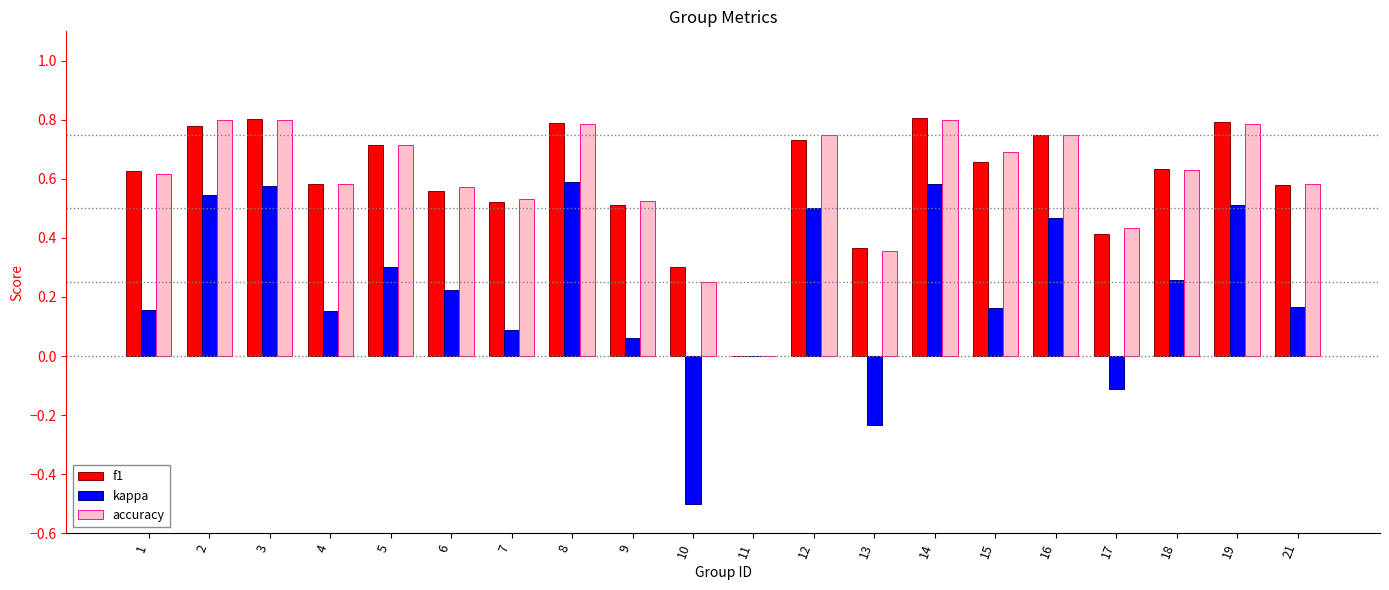

What is the sum of the f1 values at 1 and 19?

1.4